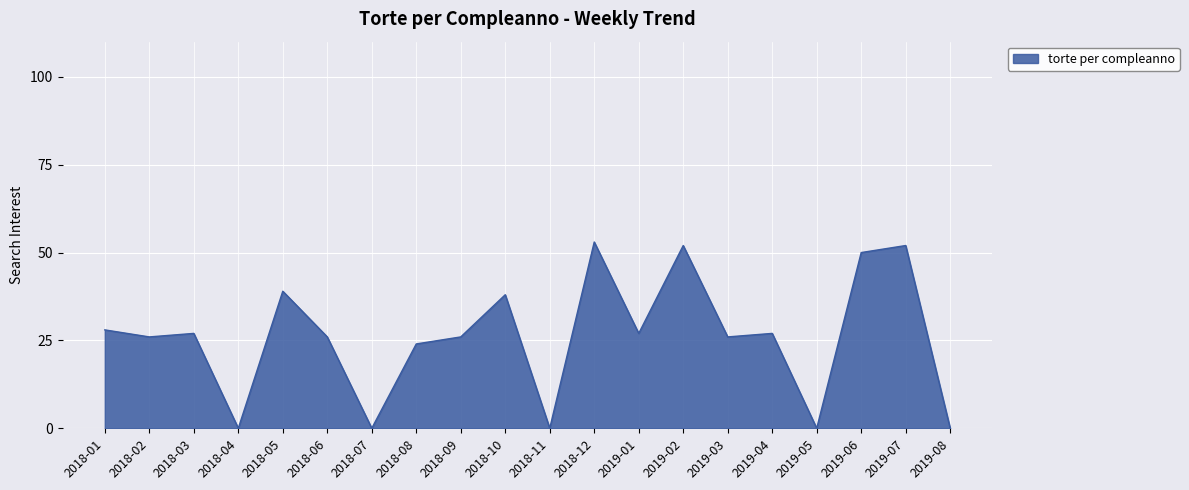

What is the maximum value shown in the chart?

53